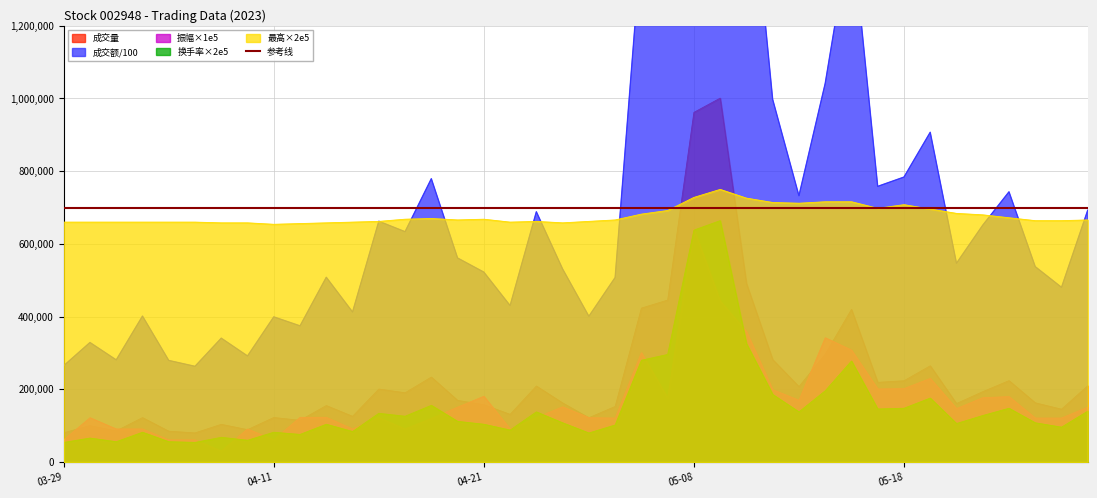

Which series changed the most between 2023-04-10 and 2023-05-17?

成交额